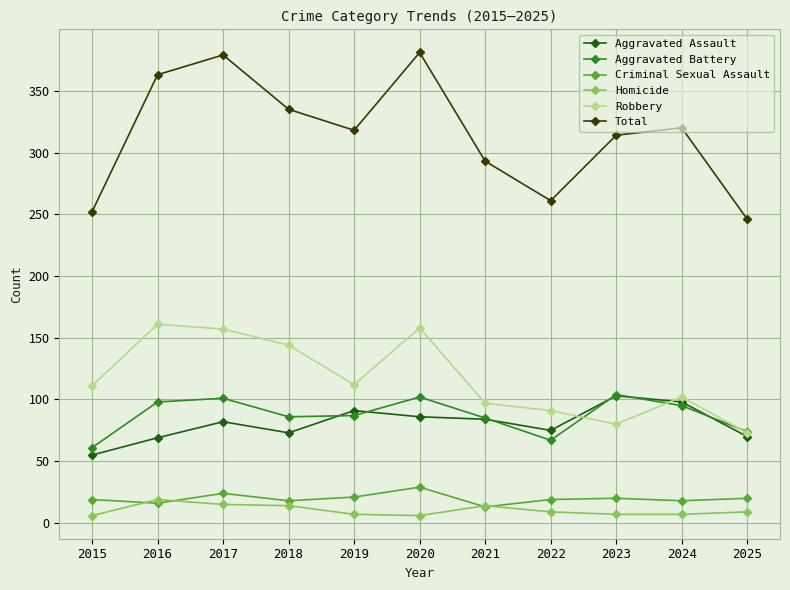

What is the value of the Homicide point at the 1st from the left?

6